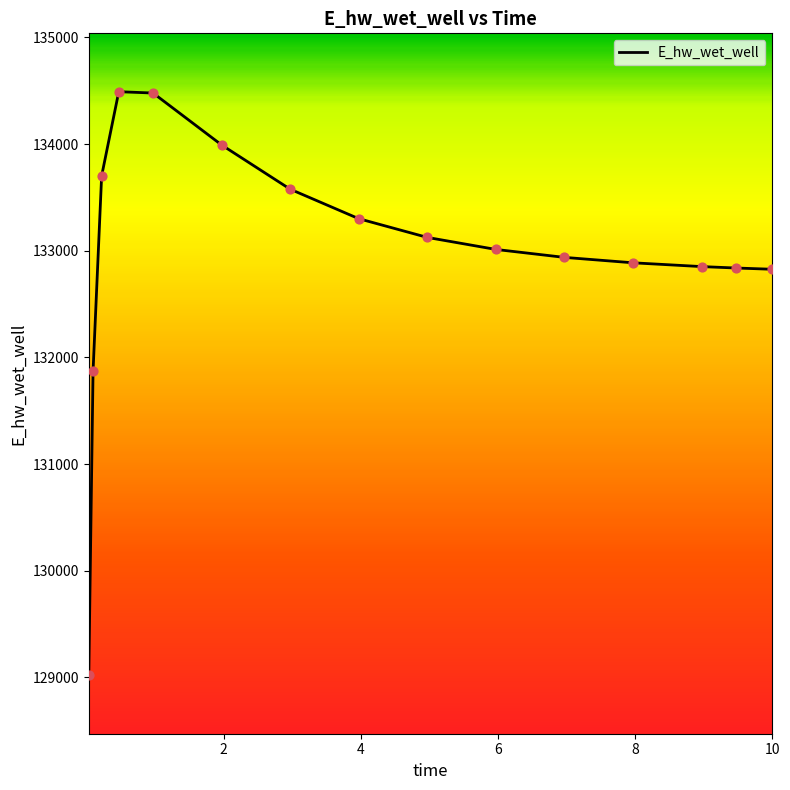

What is the difference between the maximum and minimum values?

5471.7